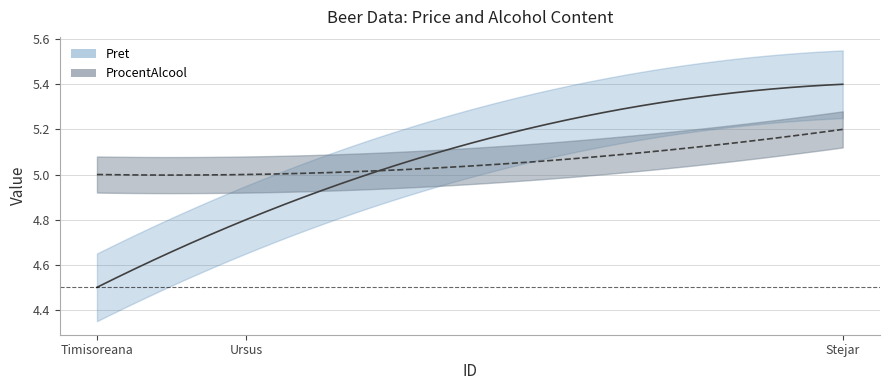

What is the spread (max minus min) of values at 2?

0.2